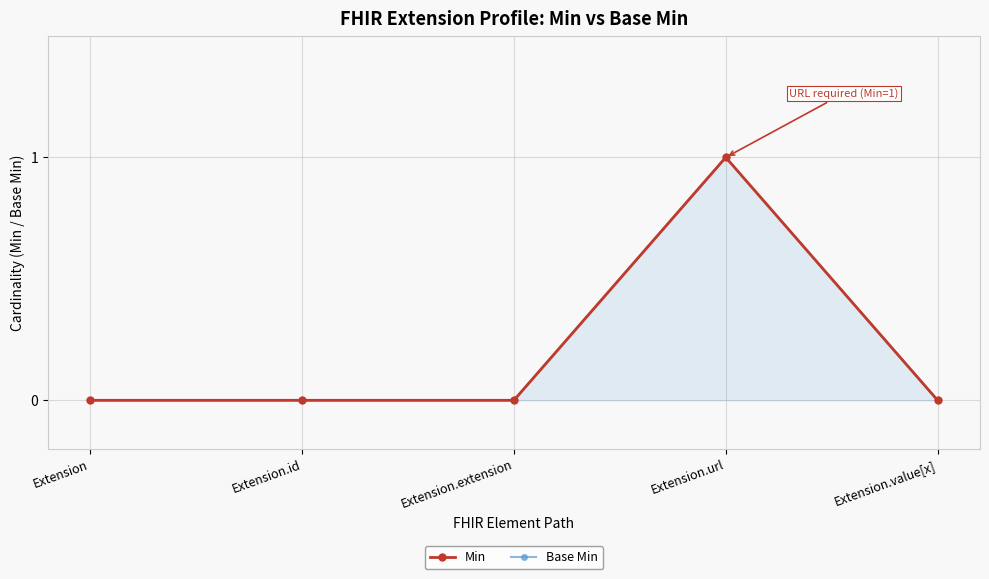

At which category is the sum across all series the highest?

Extension.url